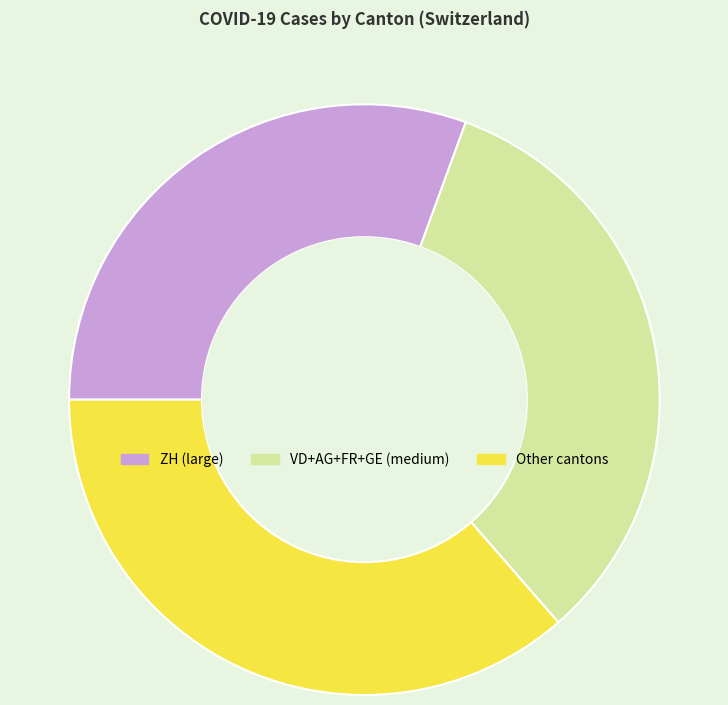

What is the smallest slice in the pie chart?

ZH (large)